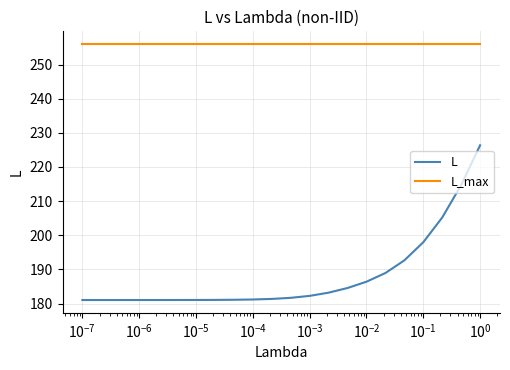

True or false: L_max and L cross at least once.

False